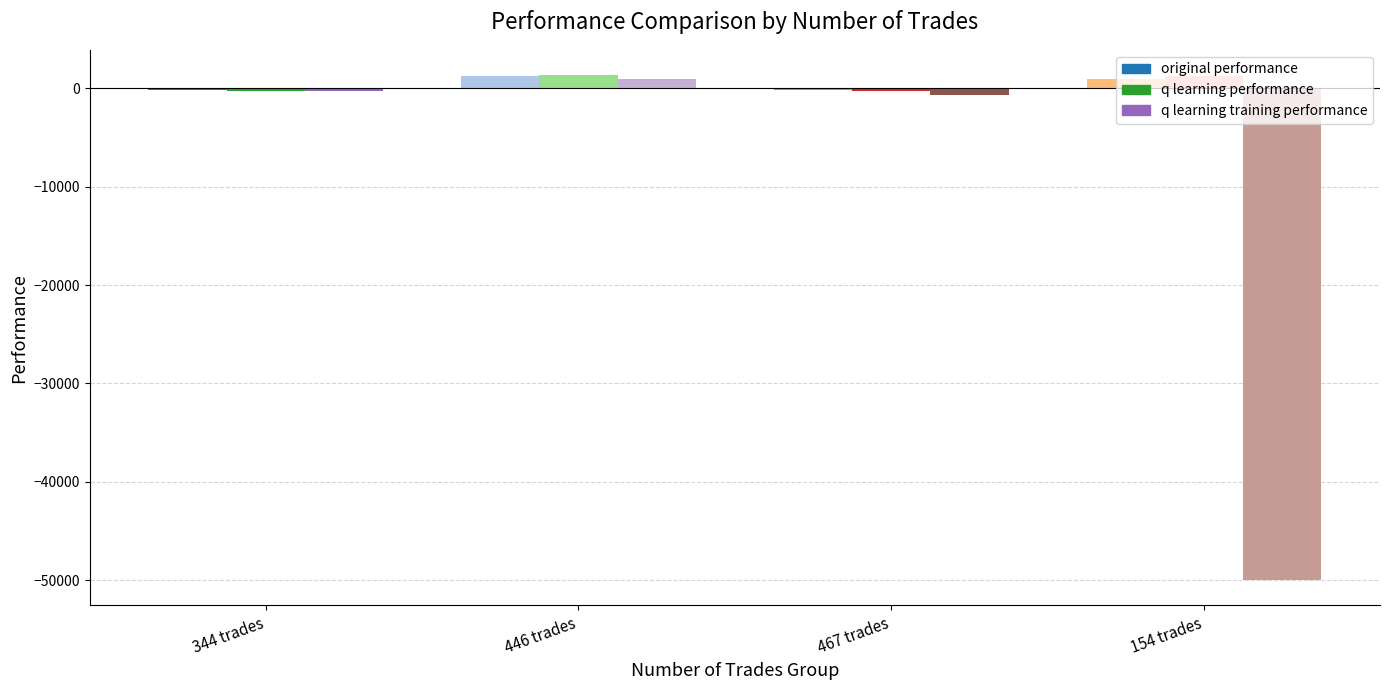

What is the difference between the maximum and minimum values in the original performance series?

1379.4